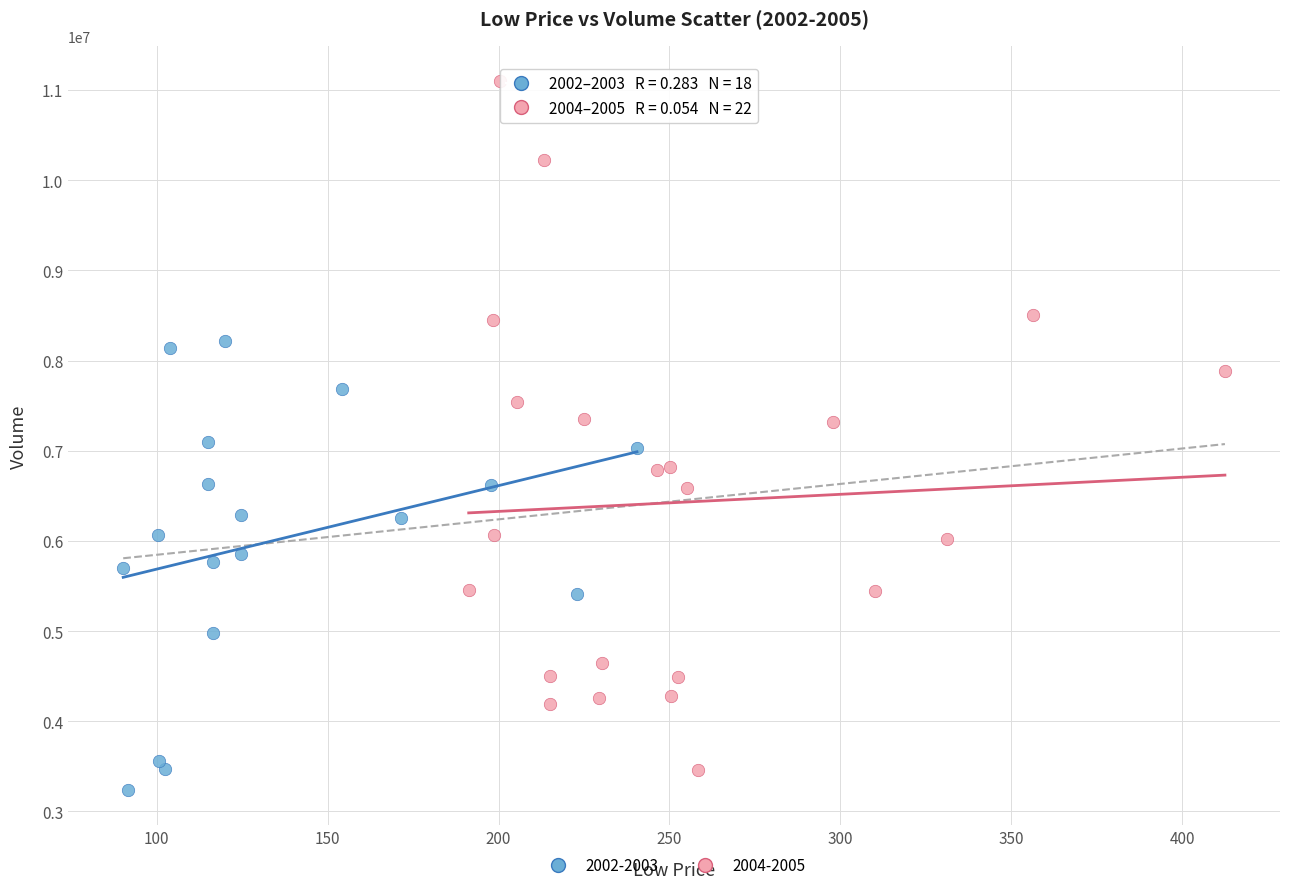

Which series has the widest spread of Y values?

2004-2005